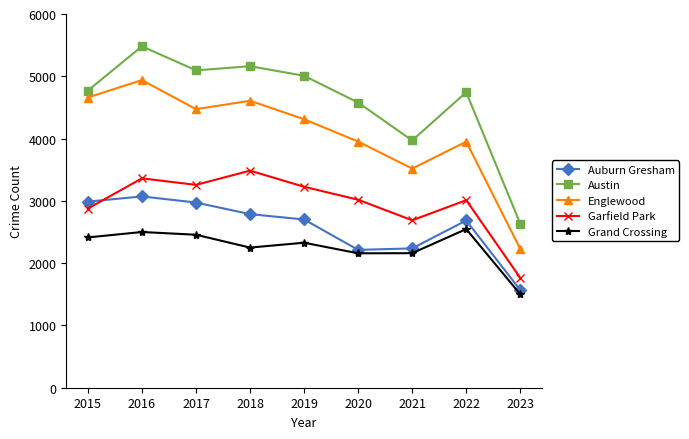

What is the spread (max minus min) of values at 2015?

2358